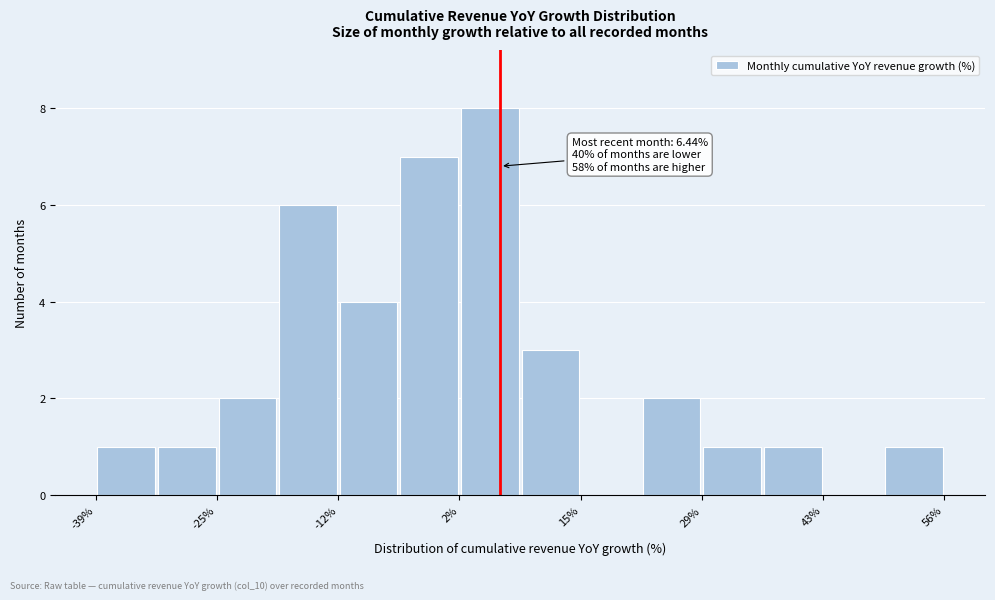

Read against the x-axis, roughly where is the centre of the tallest bar?

6